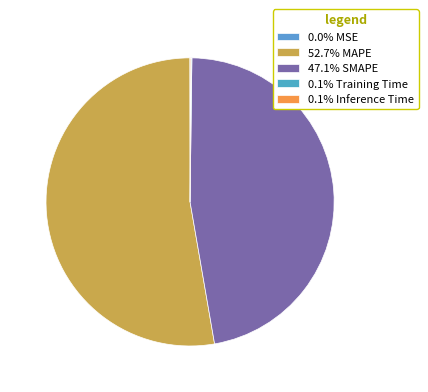

Which category accounts for the majority?

MAPE